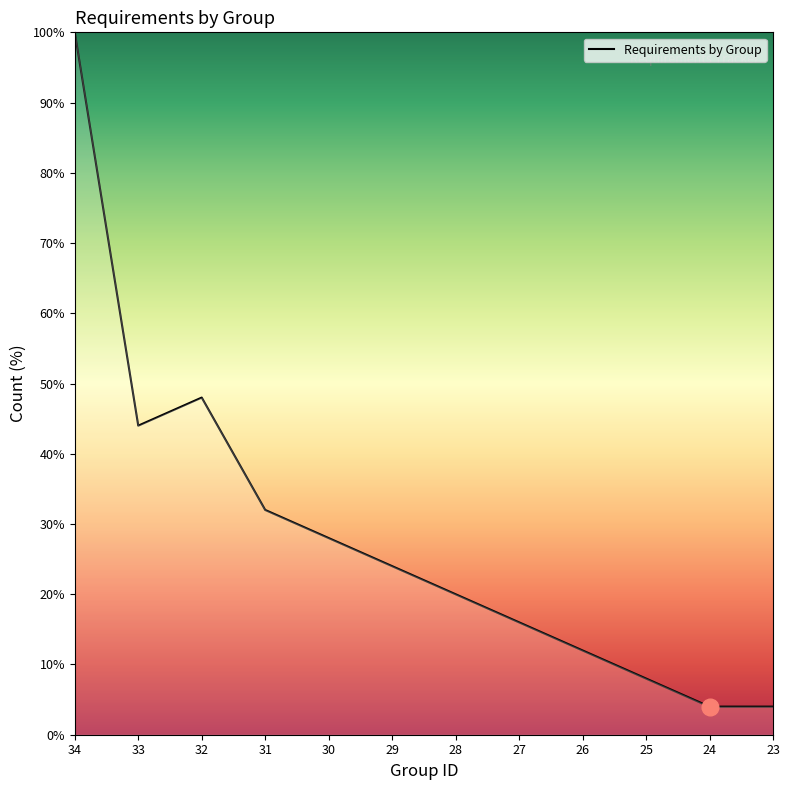

Reading left to right, transcribe all the data shown in this chart.

100.0	44.0	48.0	32.0	28.0	24.0	20.0	16.0	12.0	8.0	4.0	4.0